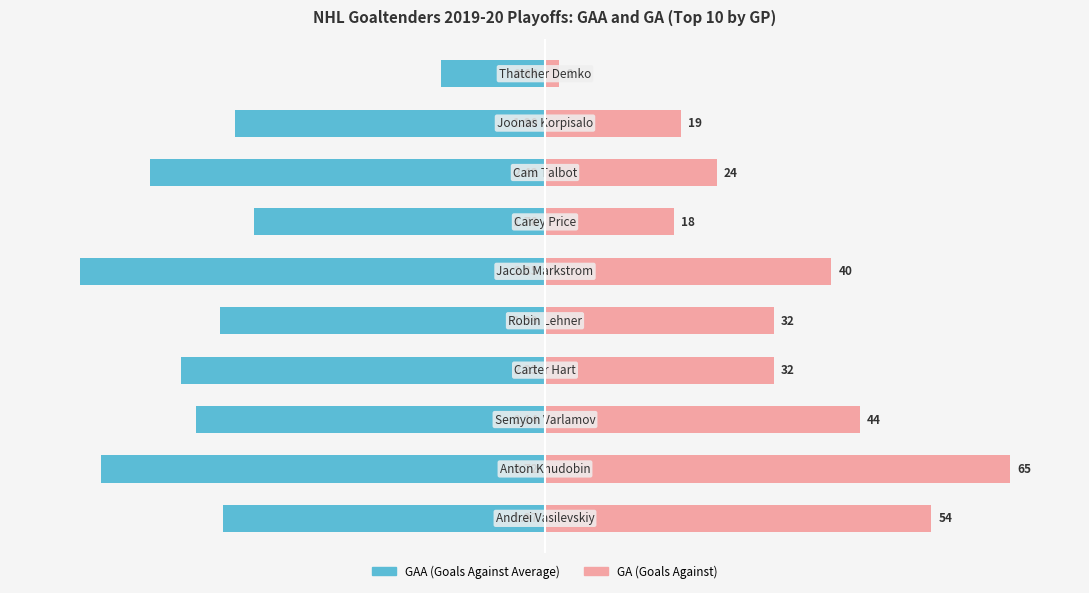

Which series changed the most between 5 and 6?

GAA